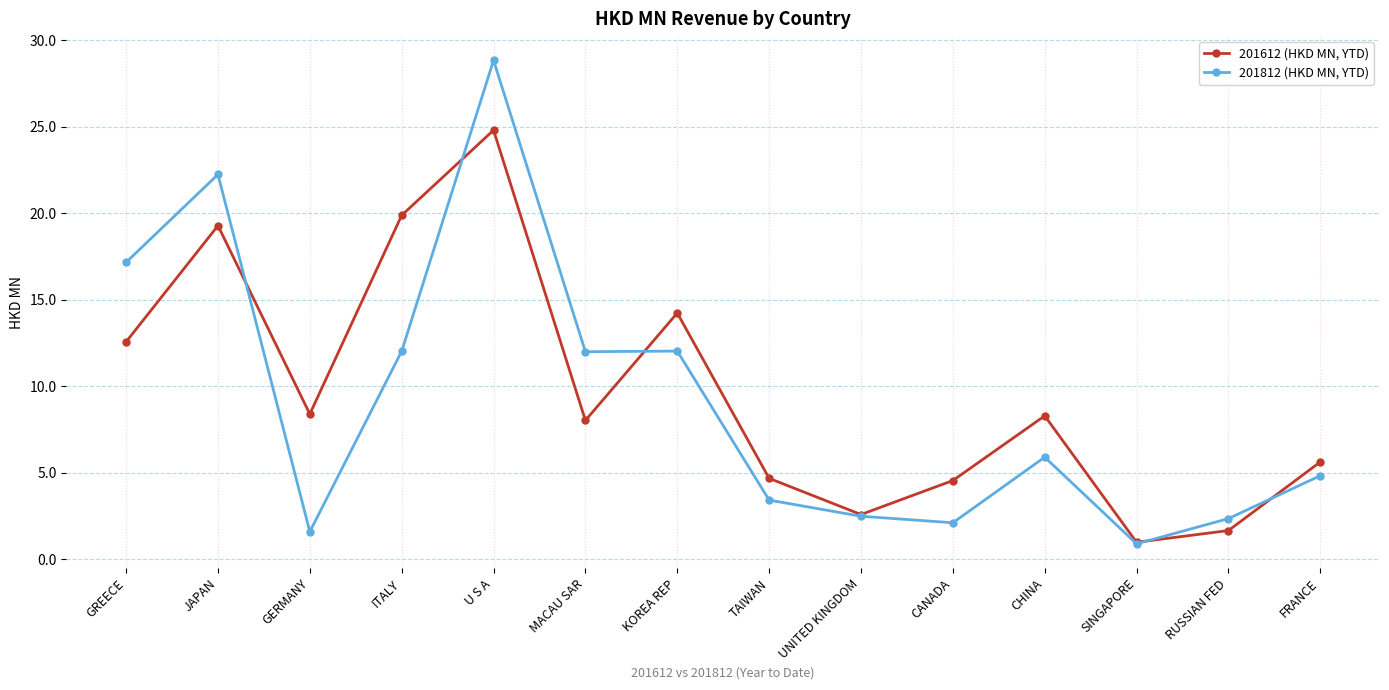

What is the label of the 10th point from the right?

U S A